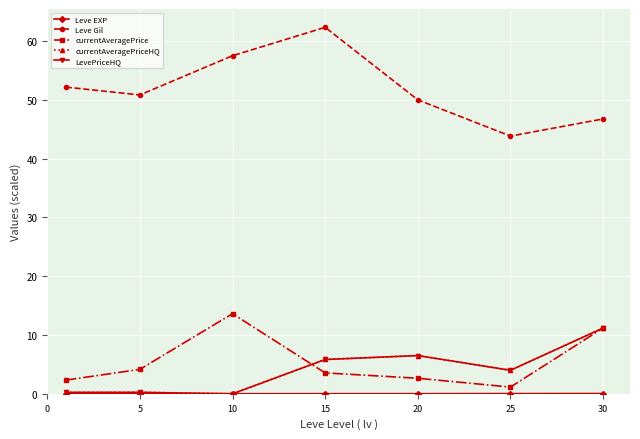

Which series has the largest total across all categories?

Leve Gil